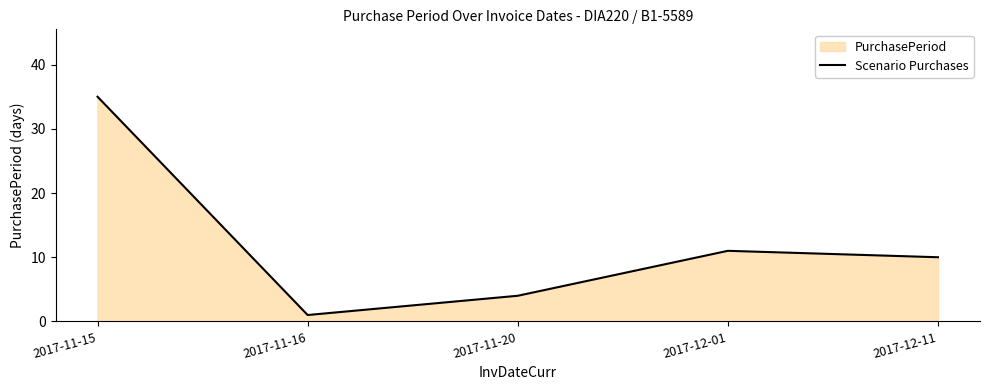

How many data points does each series have?

5